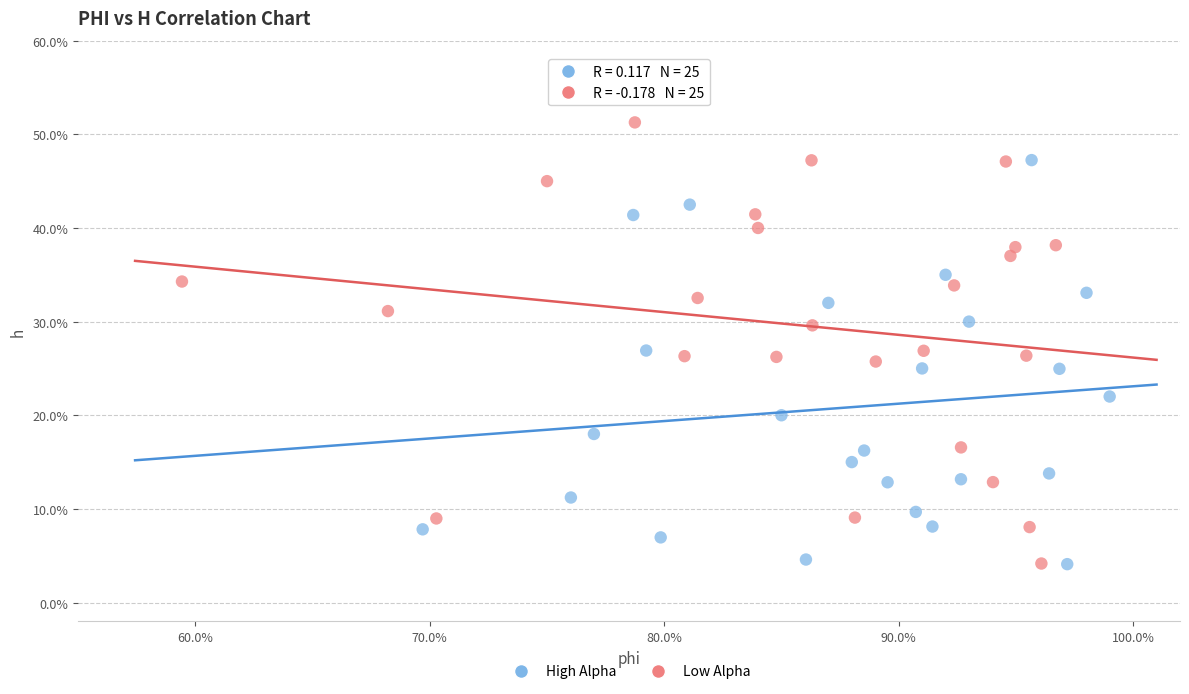

Which series has the widest spread of Y values?

Low Alpha